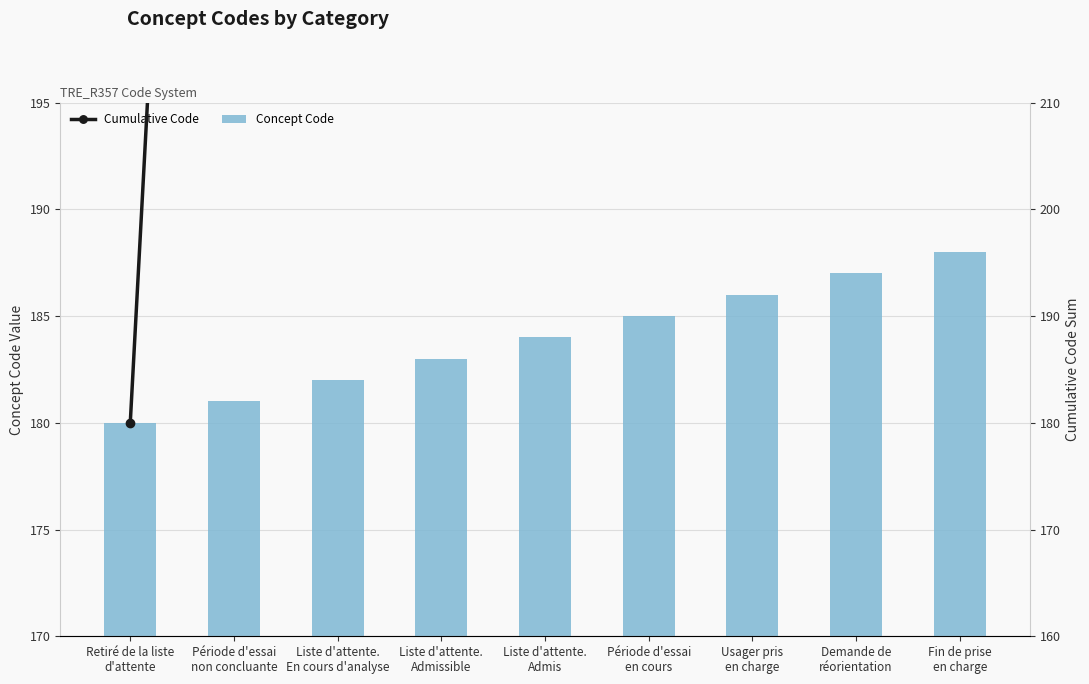

Which category has the lowest value in the Cumulative Code series?

Retiré de la liste
d'attente